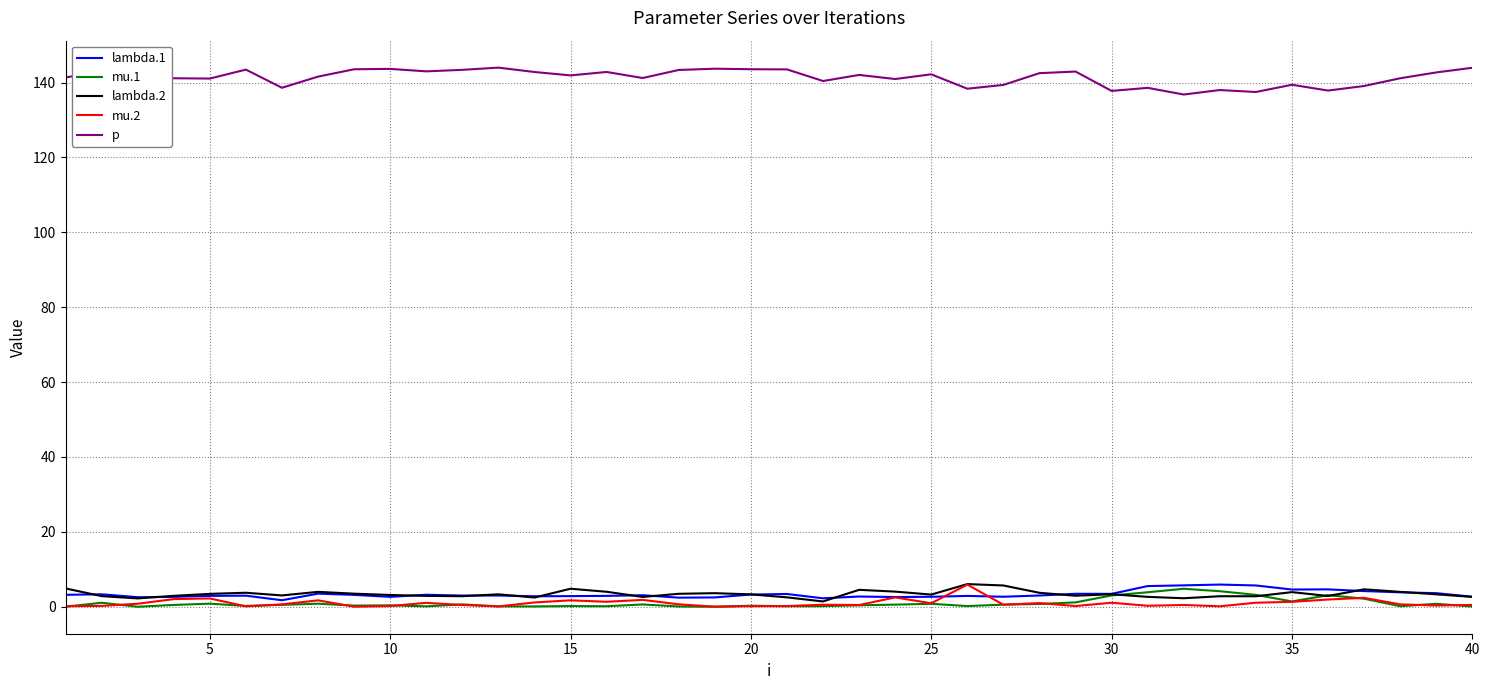

Which series has the largest total across all categories?

p